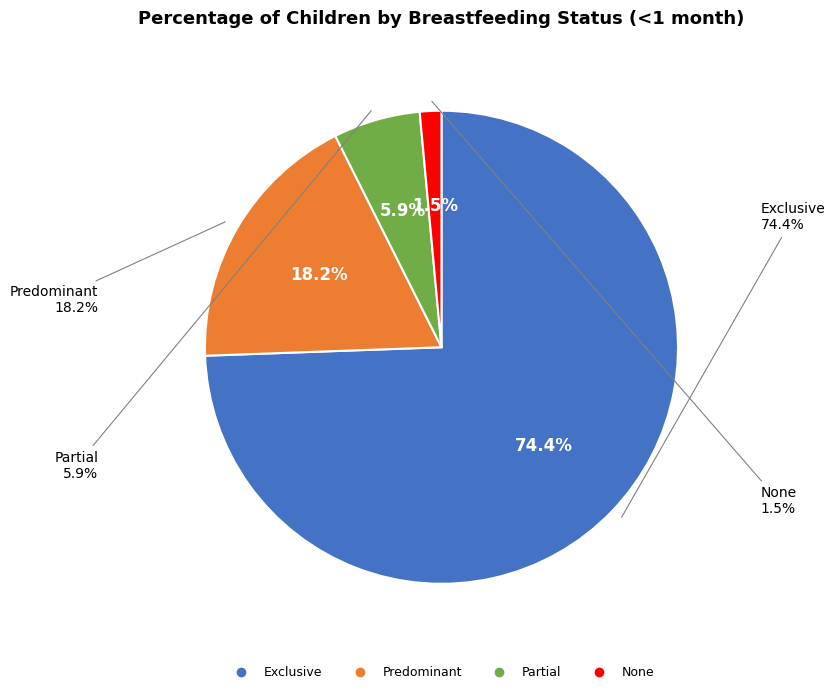

True or false: Exclusive accounts for 74% of the total.

True